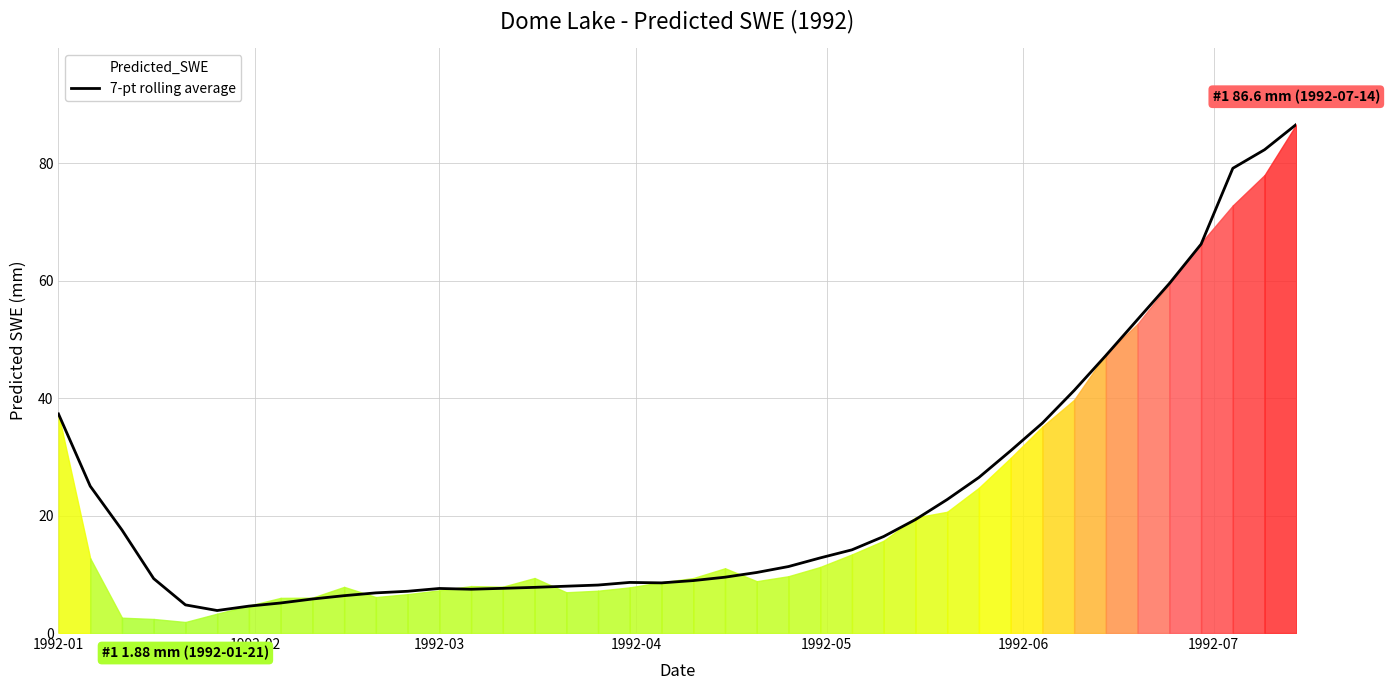

Reading left to right, what are all the values shown in this chart?

37.3	25.0	17.6	9.3	4.8	3.8	4.6	5.1	5.8	6.4	6.8	7.1	7.6	7.5	7.6	7.8	8.0	8.2	8.6	8.5	8.9	9.5	10.3	11.3	12.8	14.2	16.4	19.3	22.7	26.5	31.1	35.8	41.3	47.3	53.4	59.5	66.2	79.2	82.3	86.6